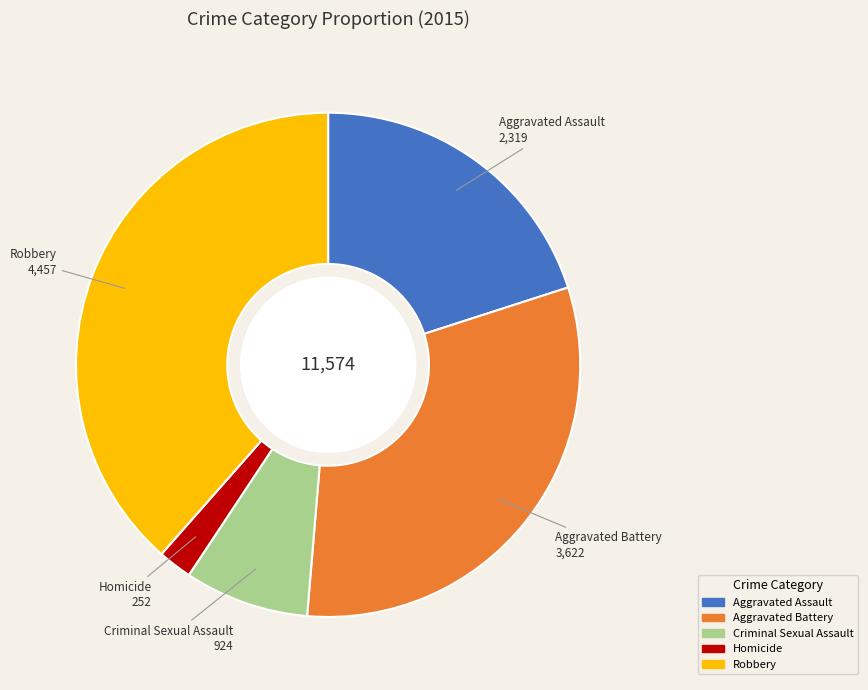

Do Criminal Sexual Assault and Aggravated Assault together represent more than half of the pie?

No